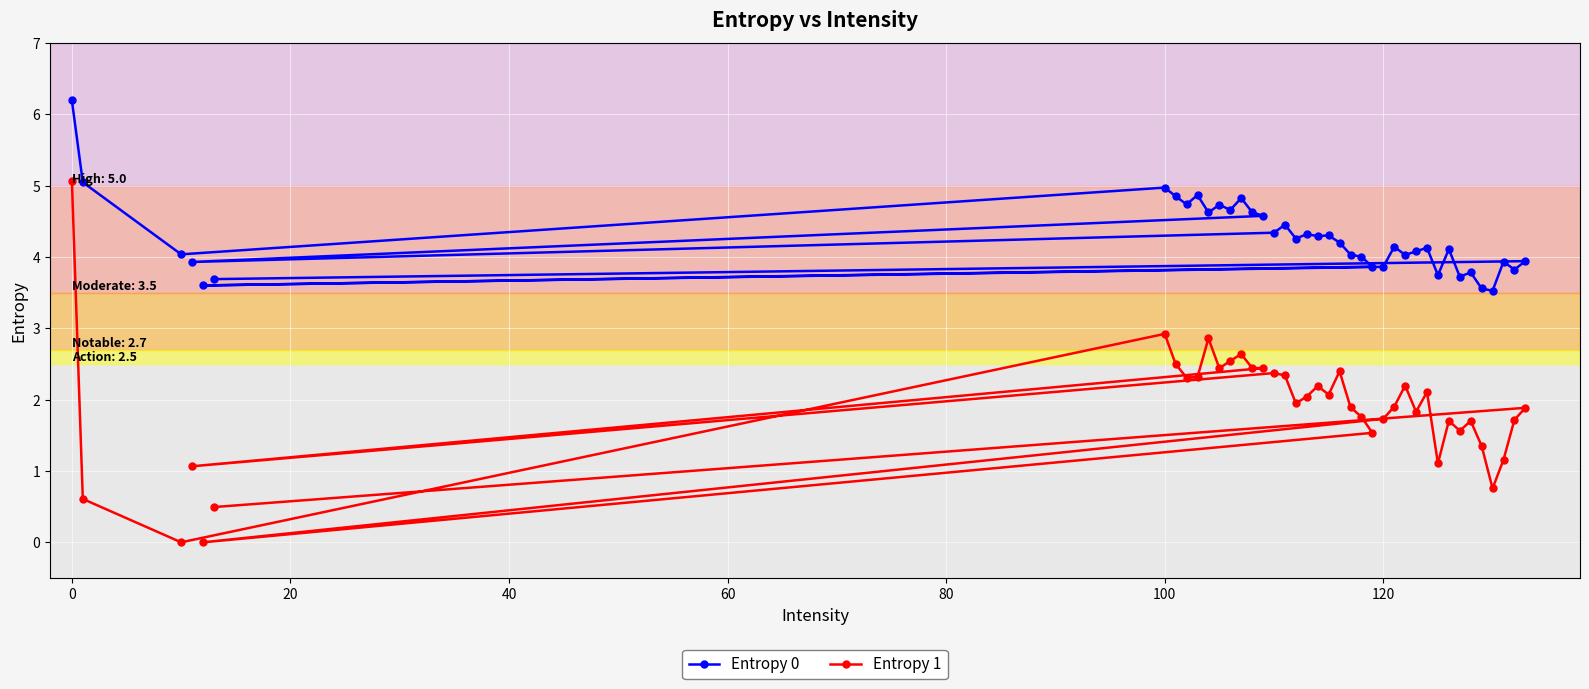

How many data points does each series have?

40